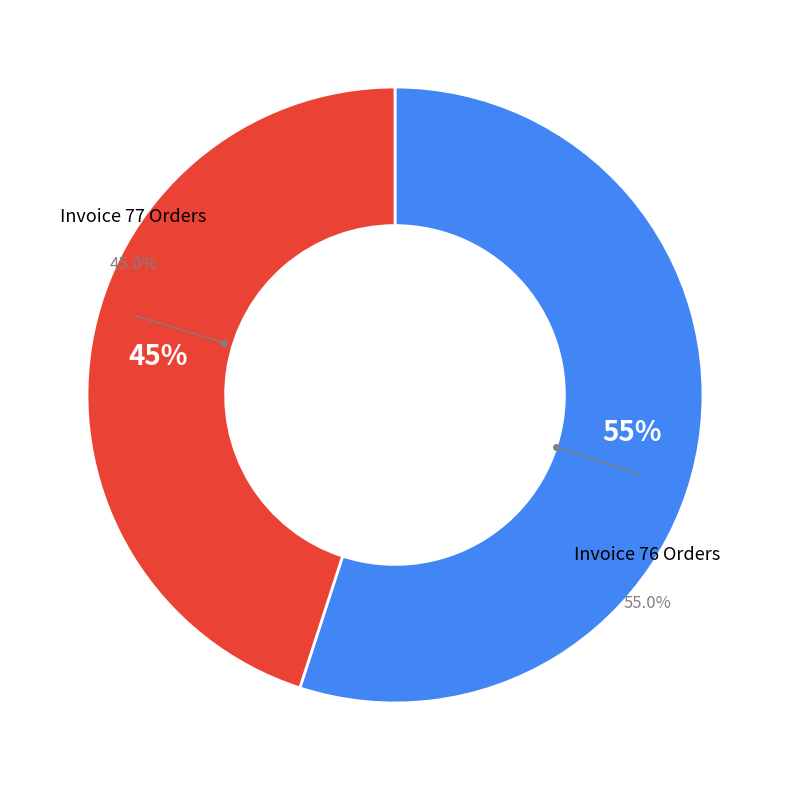

True or false: 276 accounts for 28% of the total.

False